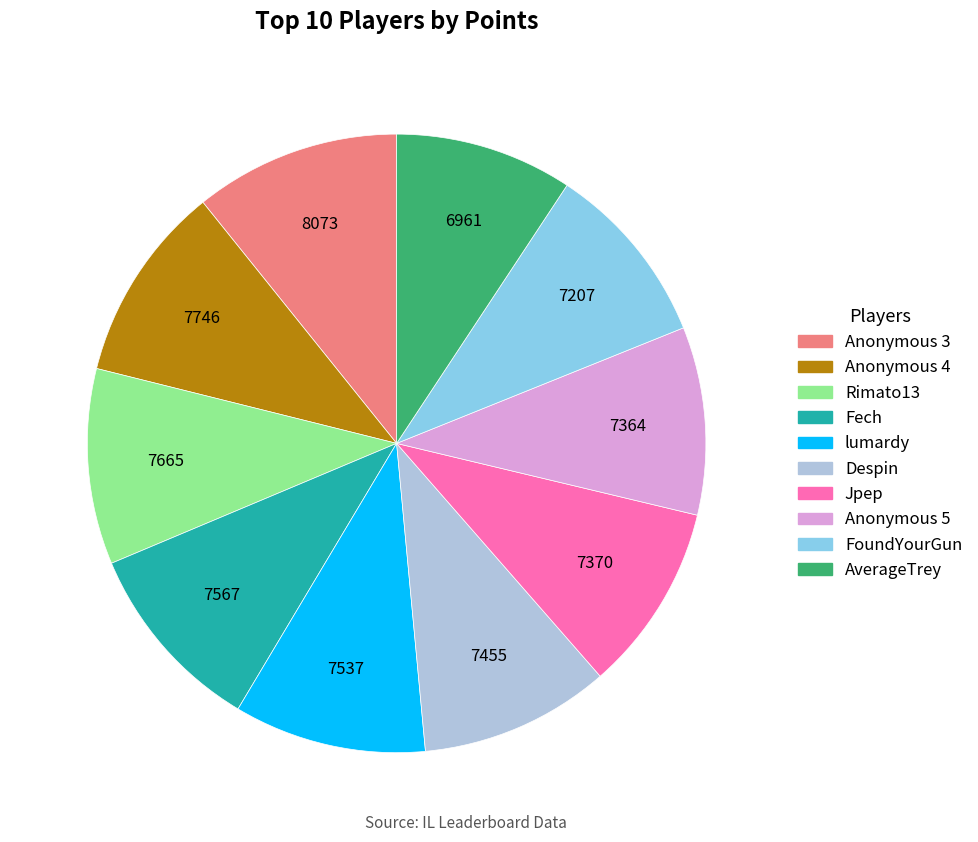

What is the ratio of the value at AverageTrey to the value at FoundYourGun?

1.0